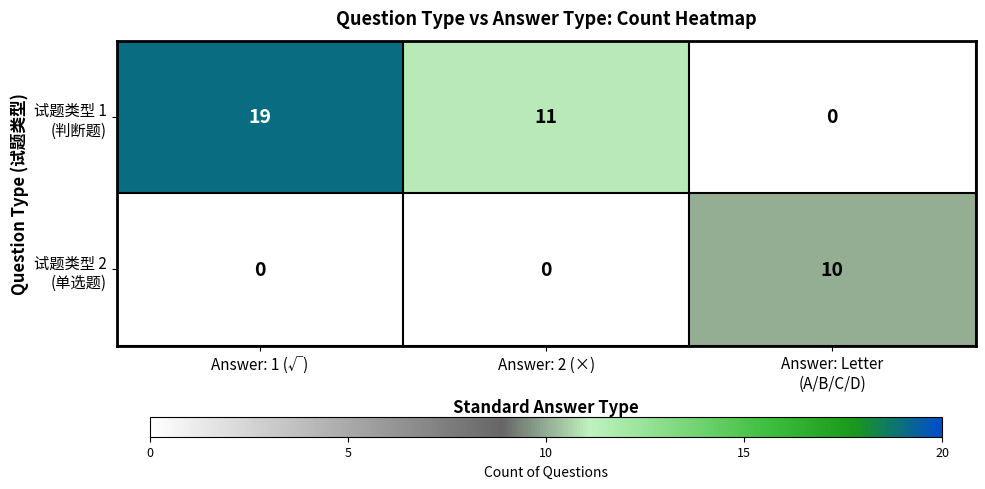

What is the spread (max minus min) of values at Answer: 1 (√)?

19